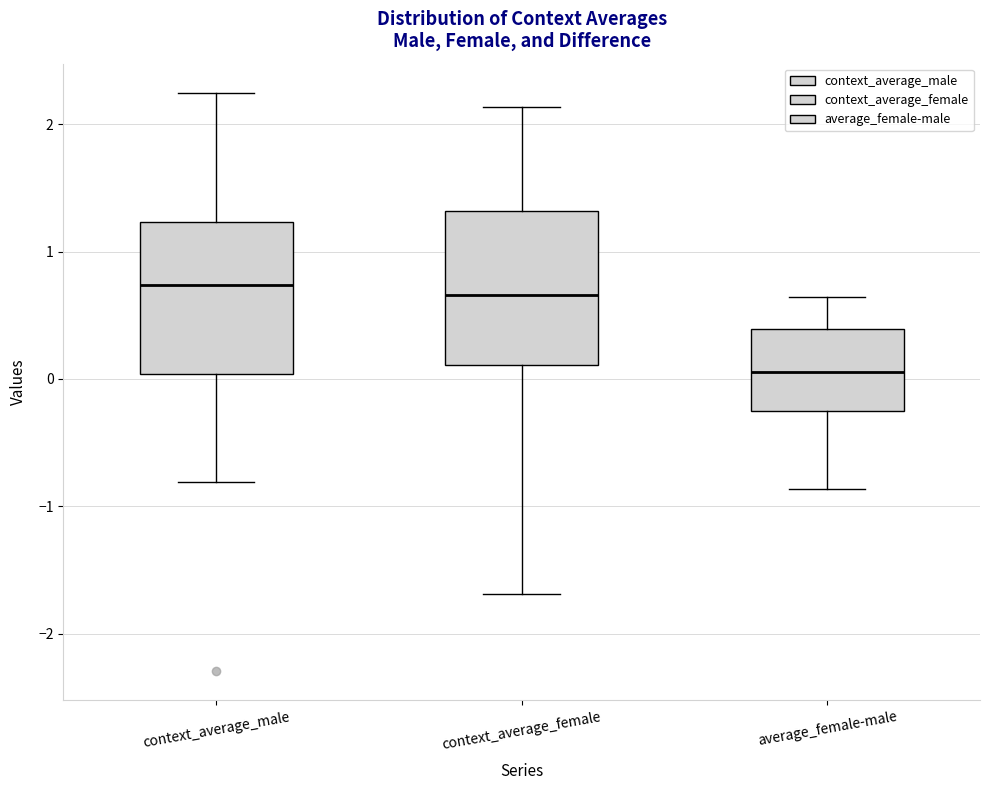

Reading left to right, read every box against the y-axis: the position of its median line, the range the box covers, and the ends of its whiskers. The values are not printed on the chart, so give them approximately, as read against the axis.

context_average_male: median 0.7, box 0.0 to 1.2, whiskers -0.8 to 2.2
context_average_female: median 0.7, box 0.1 to 1.3, whiskers -1.7 to 2.1
average_female-male: median 0.1, box -0.3 to 0.4, whiskers -0.9 to 0.6